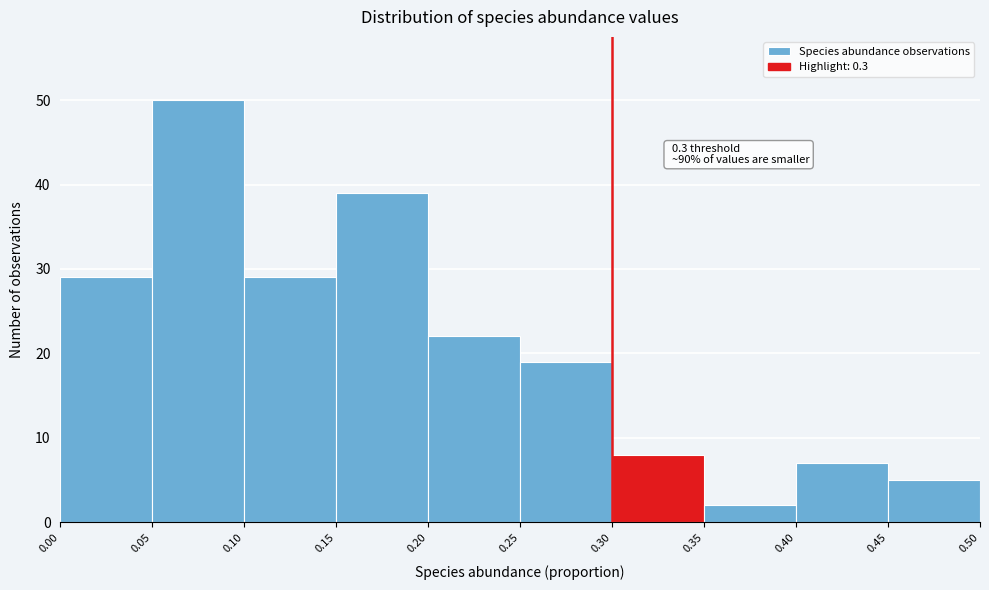

Which range on the x-axis has the tallest bar?

0.05 to 0.10